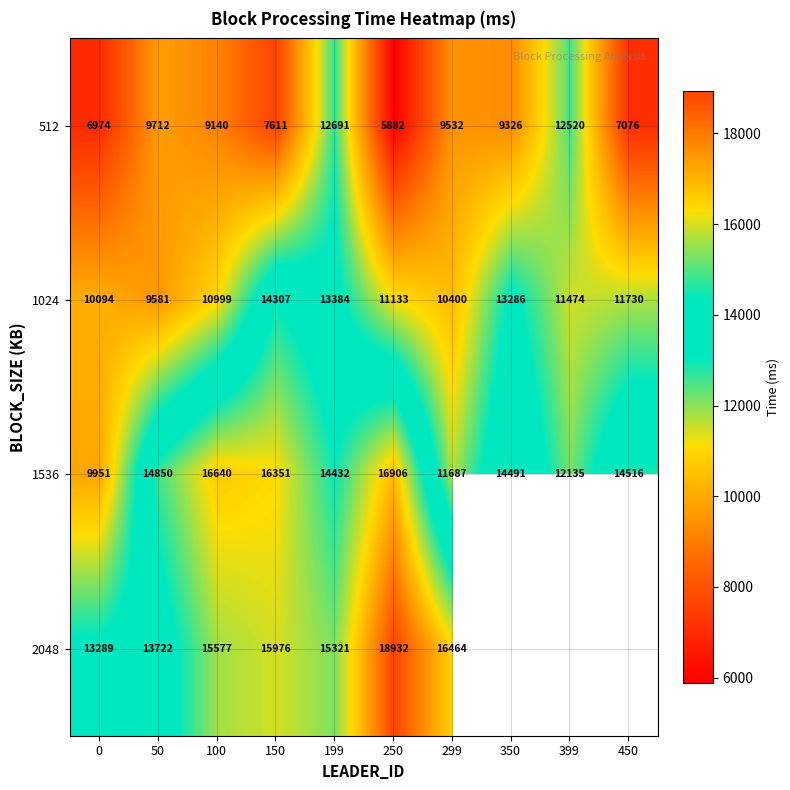

What is the difference between the maximum and second lowest values in the 1024 series?

4213